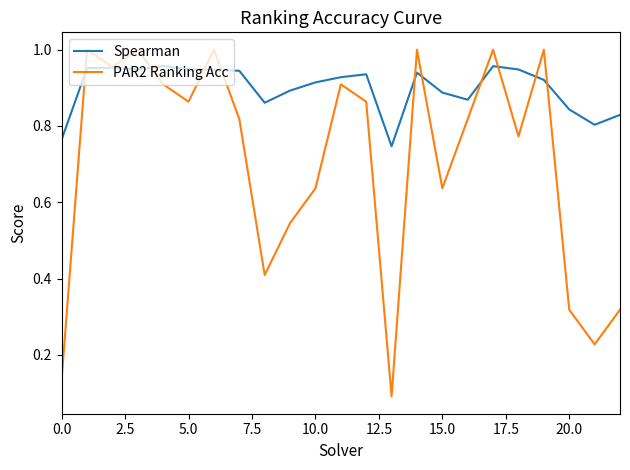

Which series has the largest total across all categories?

Spearman